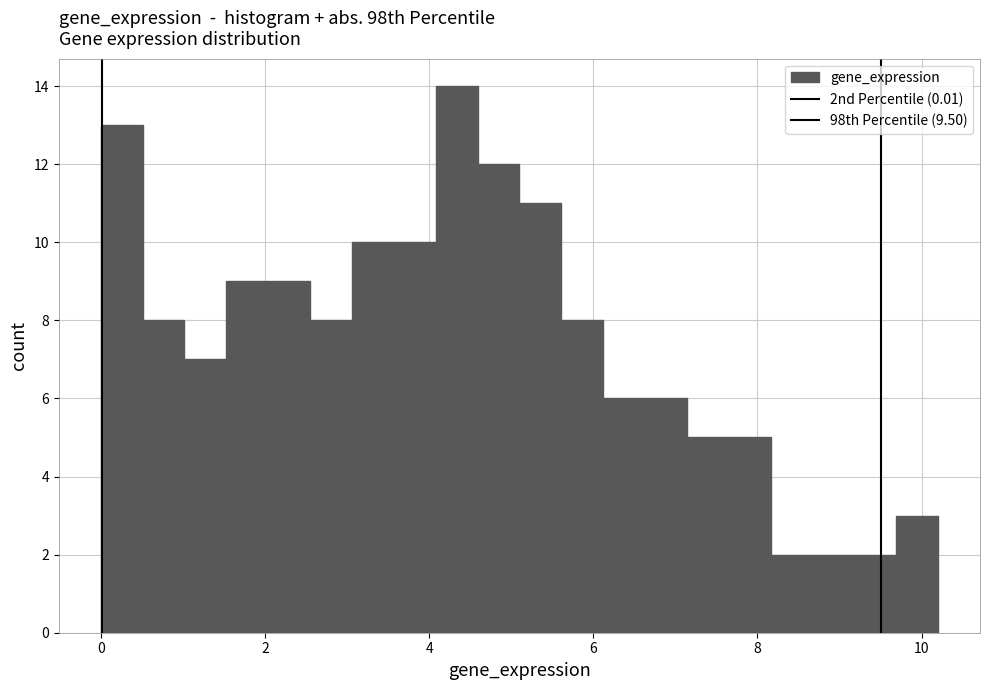

Around what value on the x-axis is the tallest bar? Give the approximate position of its centre, as read against the axis.

4.4